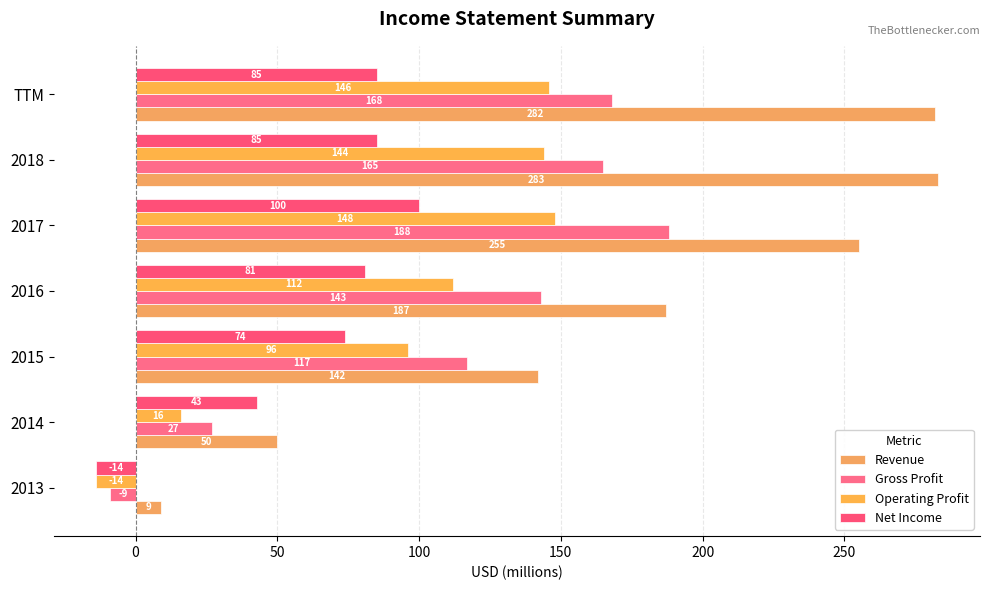

How many negative values does the Gross Profit series have?

1